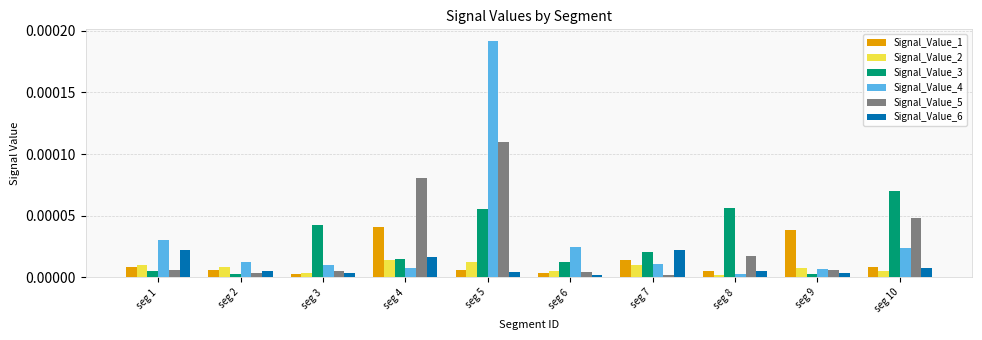

Rank the series by their maximum value, from lowest to highest.

Signal_Value_2, Signal_Value_6, Signal_Value_1, Signal_Value_3, Signal_Value_5, Signal_Value_4